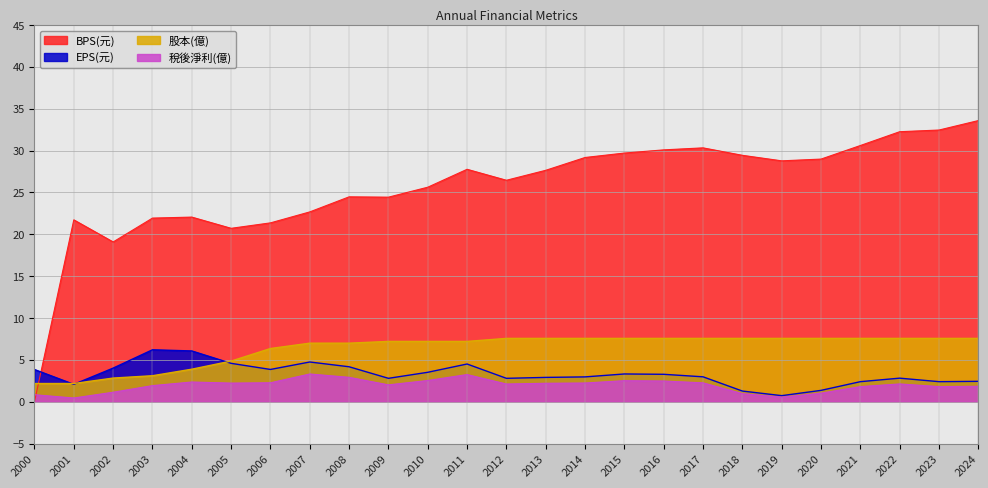

Where is EPS(元) nearest to the value 3?

2017